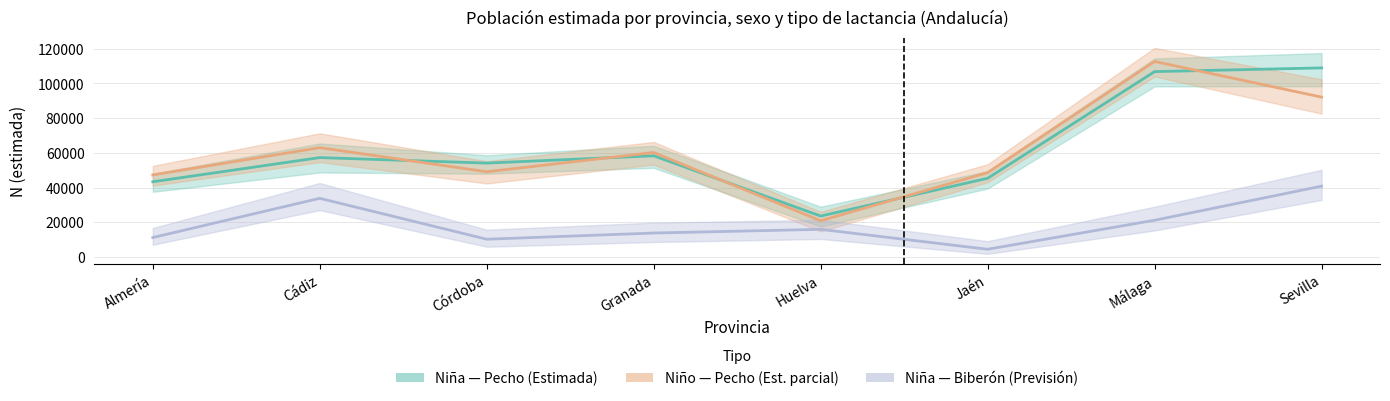

What is the highest value of the Niño Pecho (Estimada) series?

112694